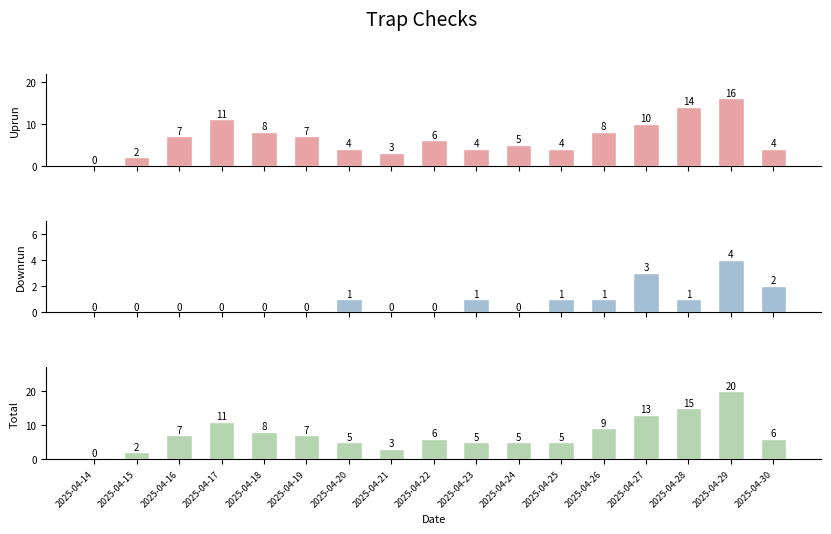

What are all the series names shown in the legend?

Uprun, Downrun, Total (Uprun + Downrun)